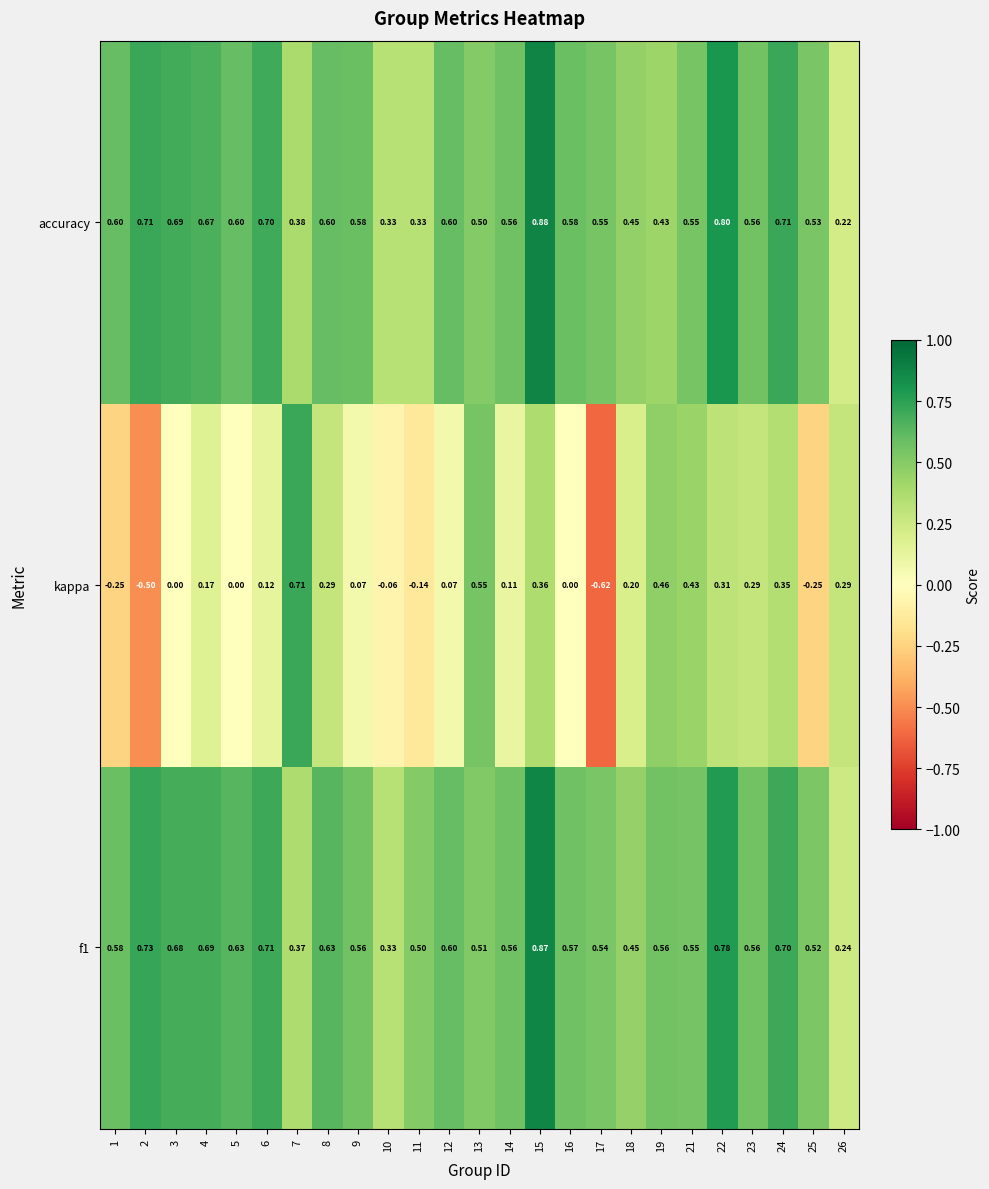

Between 5 and 14, which series saw the biggest shift?

kappa